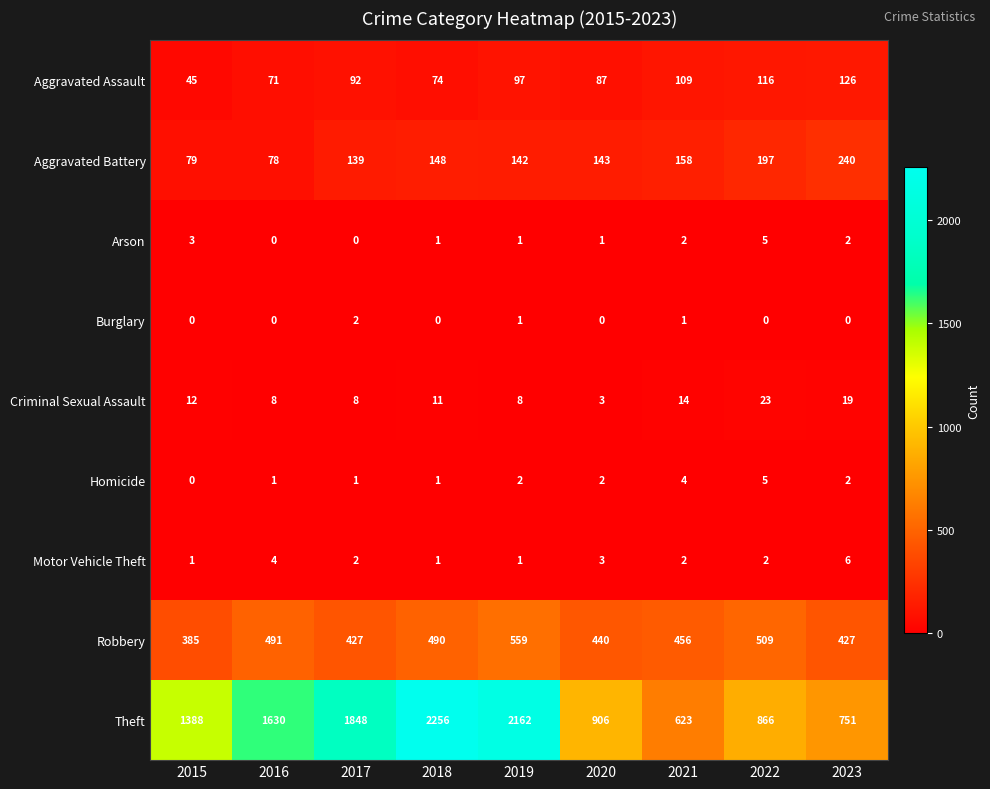

True or false: Aggravated Battery has a value of 84 at 2021.

False